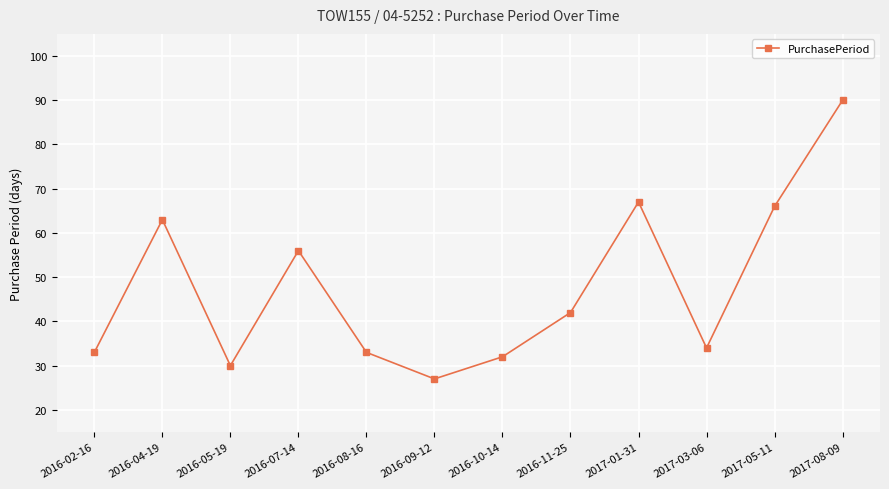

What is the change in value from 2016-07-14 to 2016-11-25?

-14